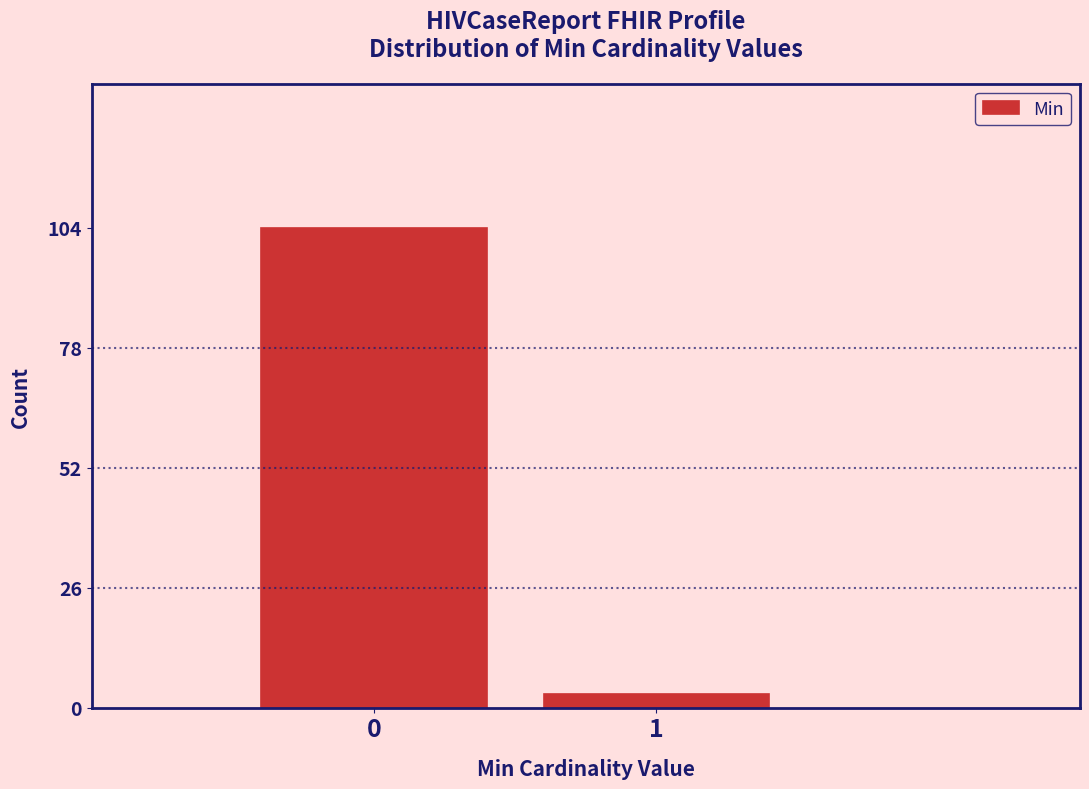

Reading right to left, list all the values displayed in this chart.

1=3	0=104